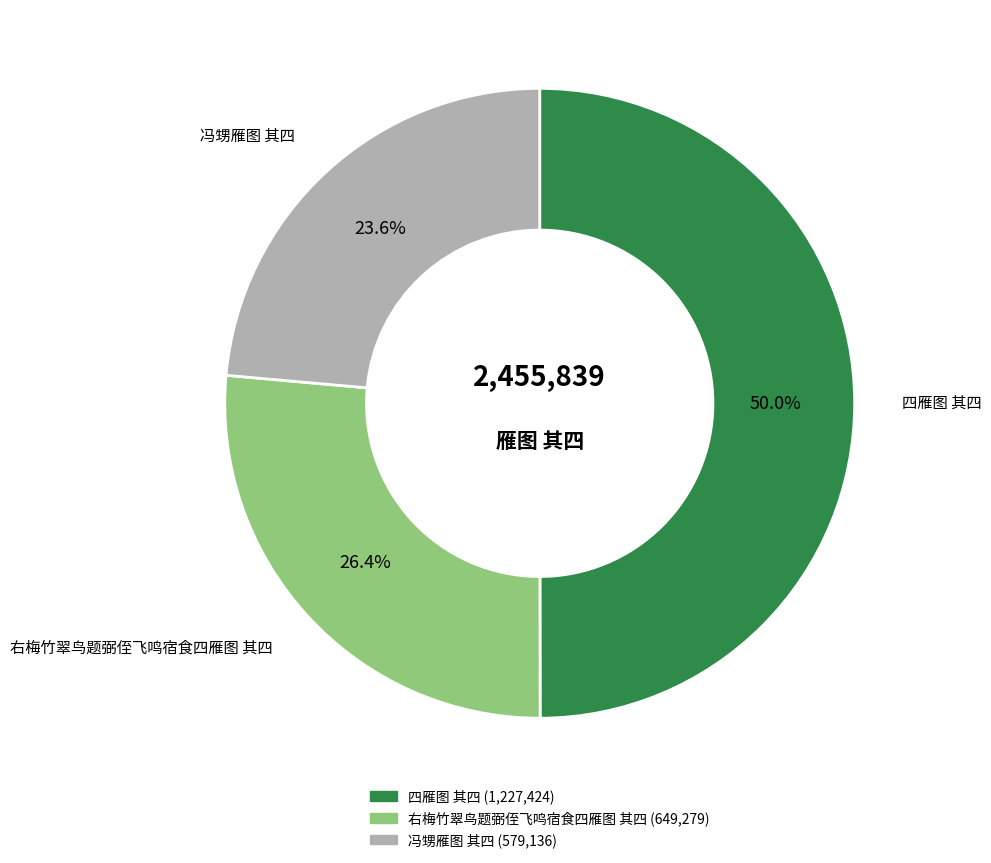

Rank the categories by value from highest to lowest.

四雁图 其四, 右梅竹翠鸟题弼侄飞鸣宿食四雁图 其四, 冯甥雁图 其四